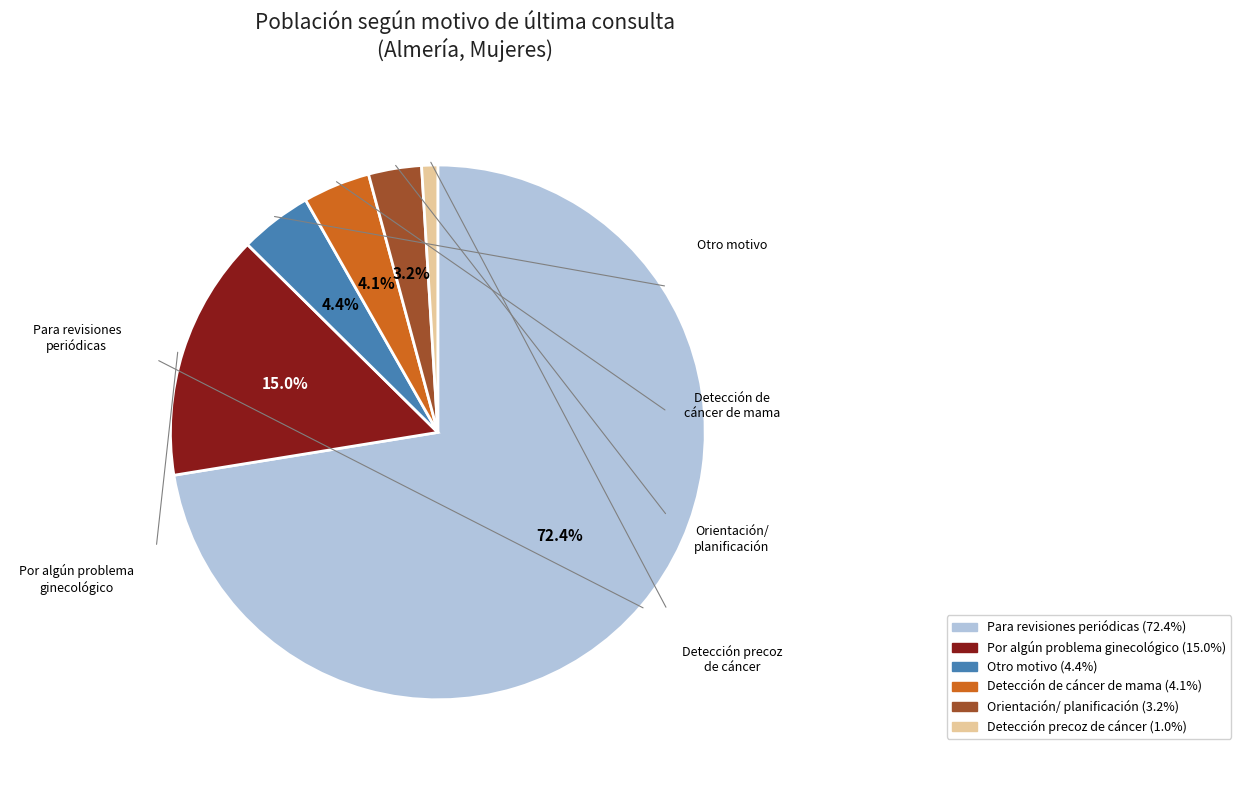

Is there any slice that represents more than half of the pie?

Yes